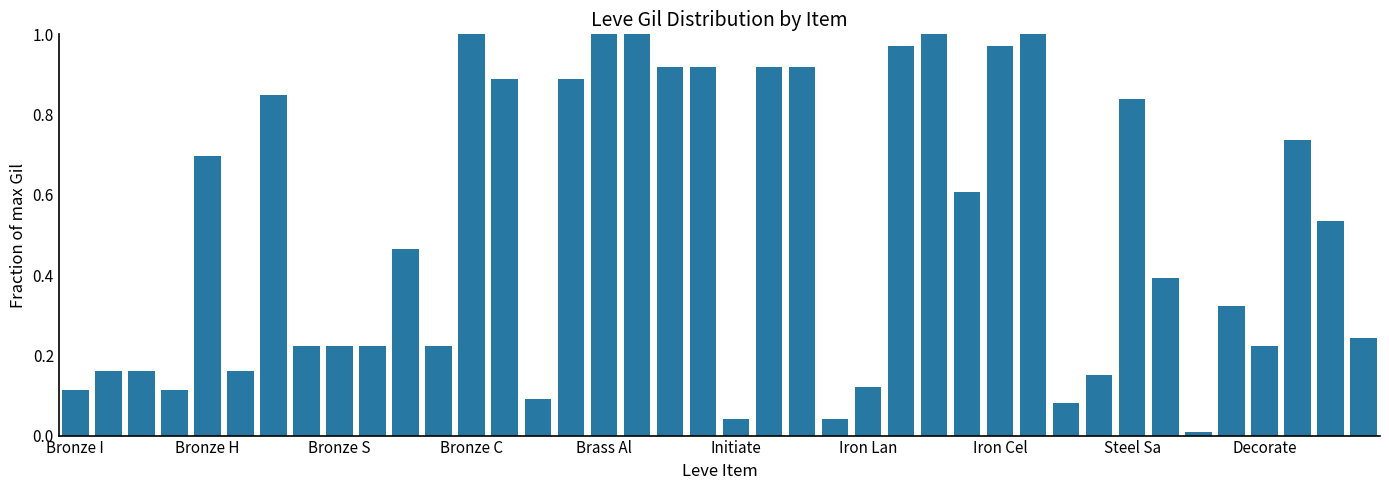

Count the number of categories in the chart.

40